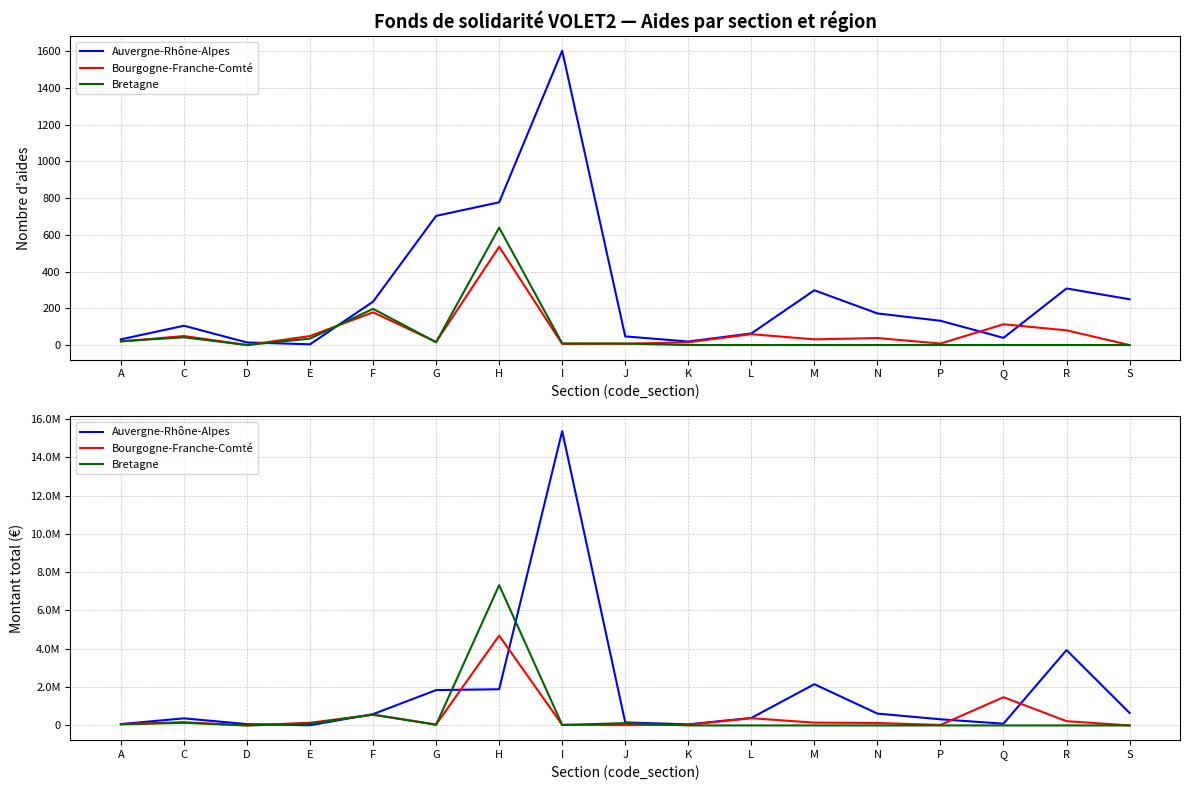

True or false: Bretagne has a value of 7323644.6 at H.

True